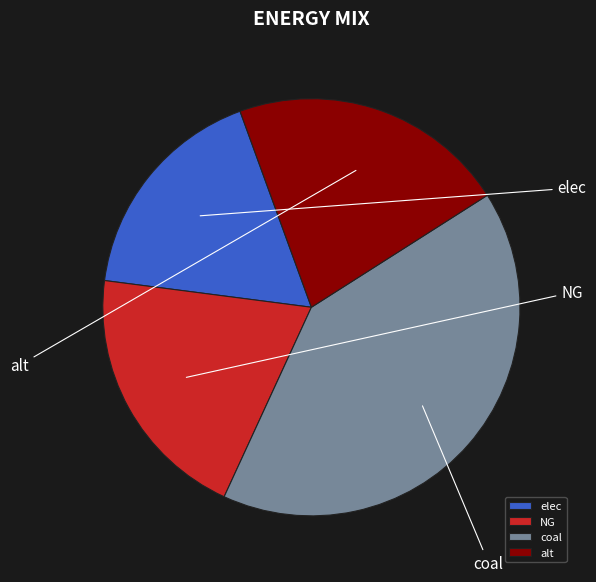

To the nearest percent, what portion does coal represent?

41%